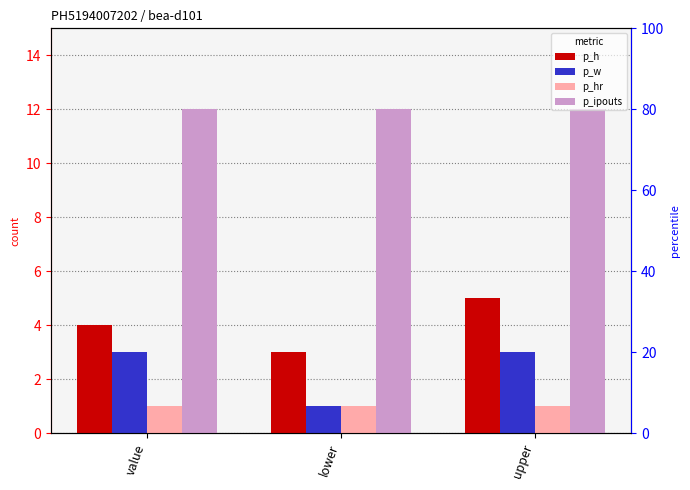

How many bars are there in each group?

4